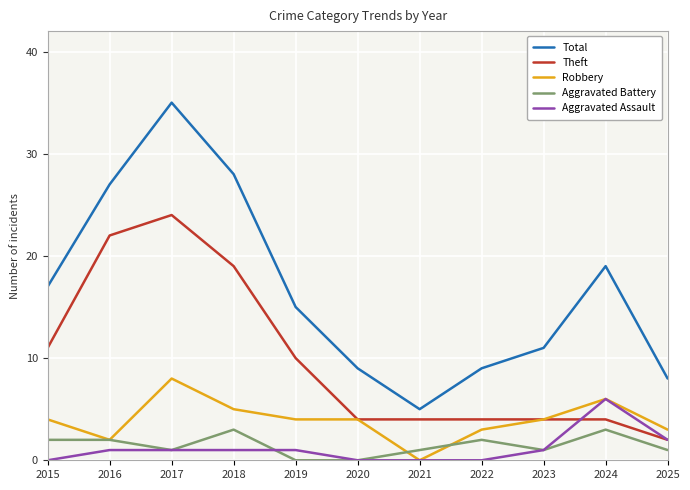

At which category is the sum across all series the highest?

2017